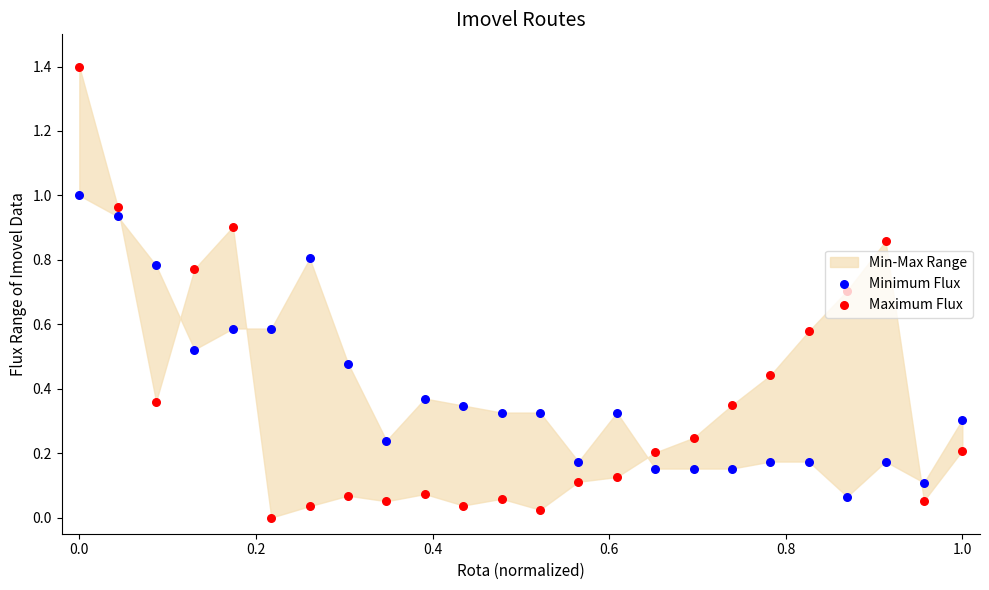

Is the value of Minimum Flux at 12 greater than the value of Maximum Flux at 11?

Yes